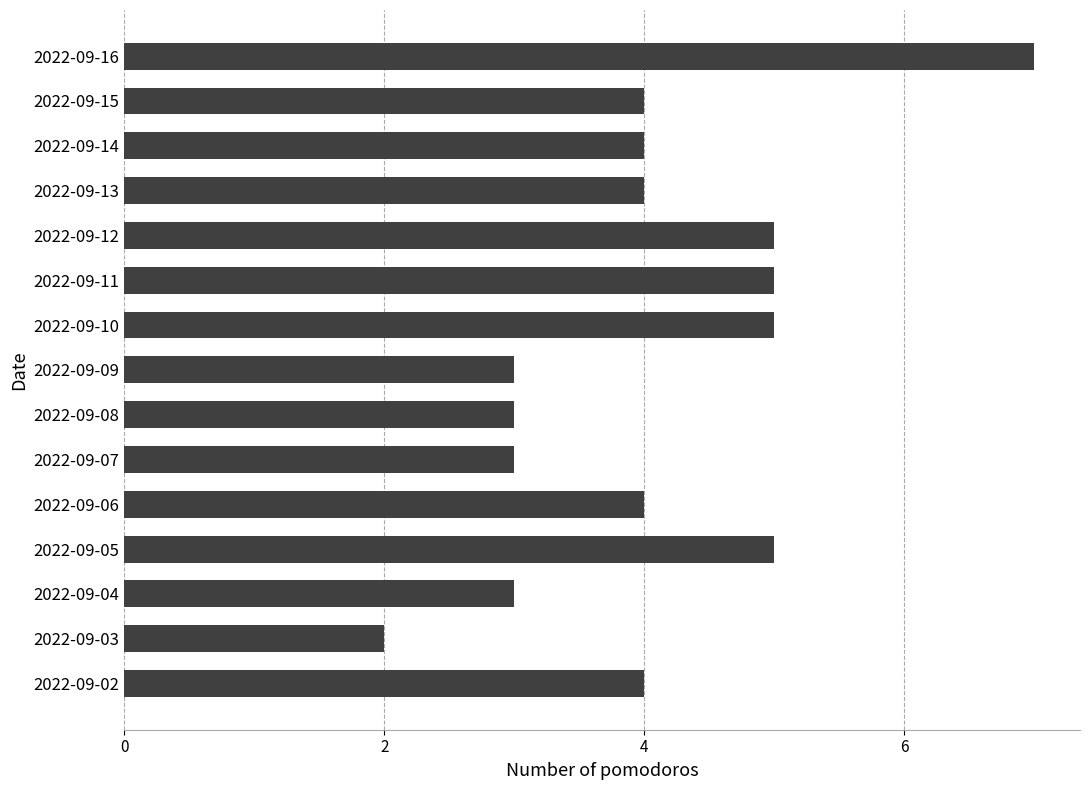

Reading bottom to top, extract all data points from this chart.

2022-09-02=4	2022-09-03=2	2022-09-04=3	2022-09-05=5	2022-09-06=4	2022-09-07=3	2022-09-08=3	2022-09-09=3	2022-09-10=5	2022-09-11=5	2022-09-12=5	2022-09-13=4	2022-09-14=4	2022-09-15=4	2022-09-16=7